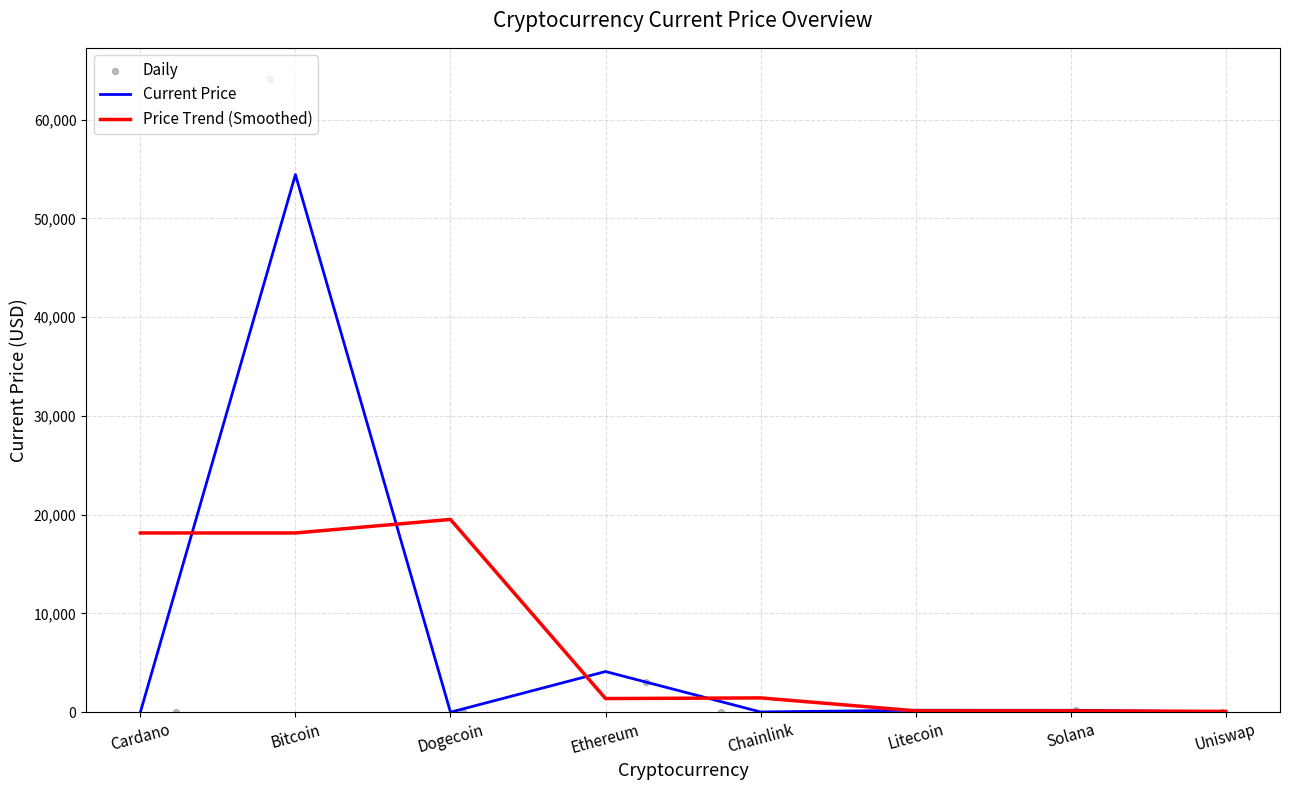

Is the value of Current Price at Litecoin greater than the value of Daily at Bitcoin?

No